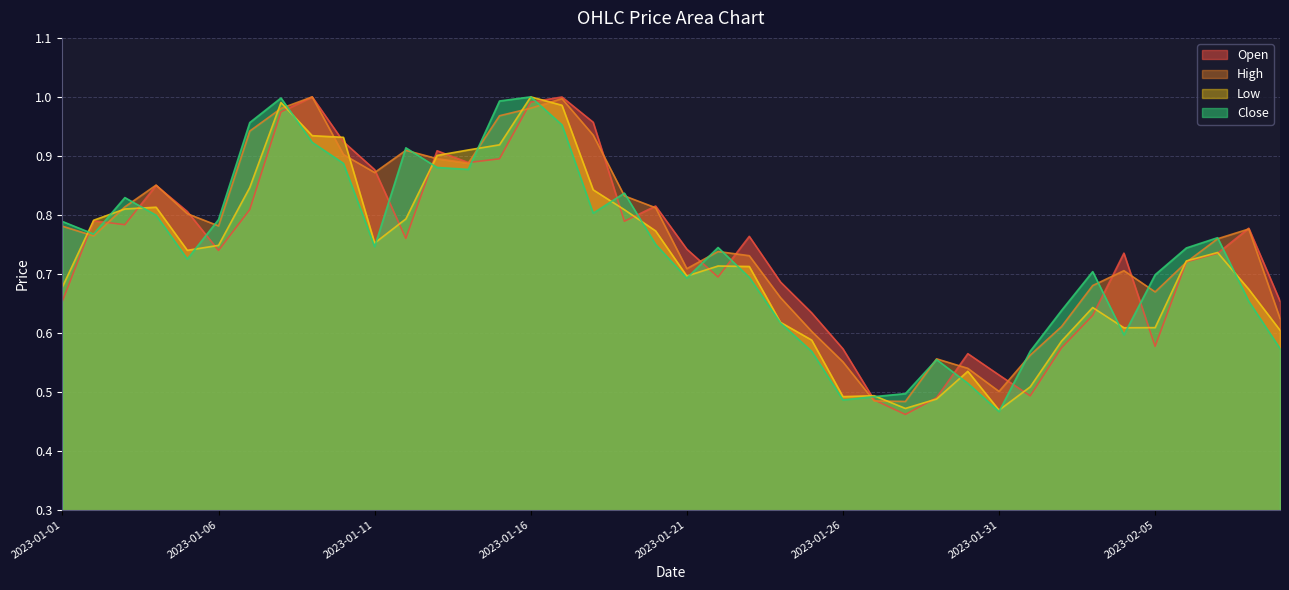

Reading right to left, extract all data points from this chart.

Open: 0.7	0.8	0.7	0.7	0.6	0.7	0.6	0.6	0.5	0.5	0.6	0.5	0.5	0.5	0.6	0.6	0.7	0.8	0.7	0.7	0.8	0.8	1.0	1.0	1.0	0.9	0.9	0.9	0.8	0.9	0.9	1.0	1.0	0.8	0.7	0.8	0.8	0.8	0.8	0.7
High: 0.6	0.8	0.8	0.7	0.7	0.7	0.7	0.6	0.6	0.5	0.5	0.6	0.5	0.5	0.6	0.6	0.7	0.7	0.7	0.7	0.8	0.8	0.9	1.0	1.0	1.0	0.9	0.9	0.9	0.9	0.9	1.0	1.0	0.9	0.8	0.8	0.9	0.8	0.8	0.8
Low: 0.6	0.7	0.7	0.7	0.6	0.6	0.6	0.6	0.5	0.5	0.5	0.5	0.5	0.5	0.5	0.6	0.6	0.7	0.7	0.7	0.8	0.8	0.8	1.0	1.0	0.9	0.9	0.9	0.8	0.8	0.9	0.9	1.0	0.8	0.7	0.7	0.8	0.8	0.8	0.7
Close: 0.6	0.7	0.8	0.7	0.7	0.6	0.7	0.6	0.6	0.5	0.5	0.6	0.5	0.5	0.5	0.6	0.6	0.7	0.7	0.7	0.7	0.8	0.8	1.0	1.0	1.0	0.9	0.9	0.9	0.7	0.9	0.9	1.0	1.0	0.8	0.7	0.8	0.8	0.8	0.8